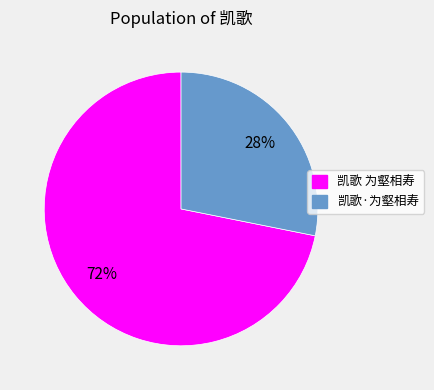

Which slice represents more than half of the pie?

凯歌 为壑相寿